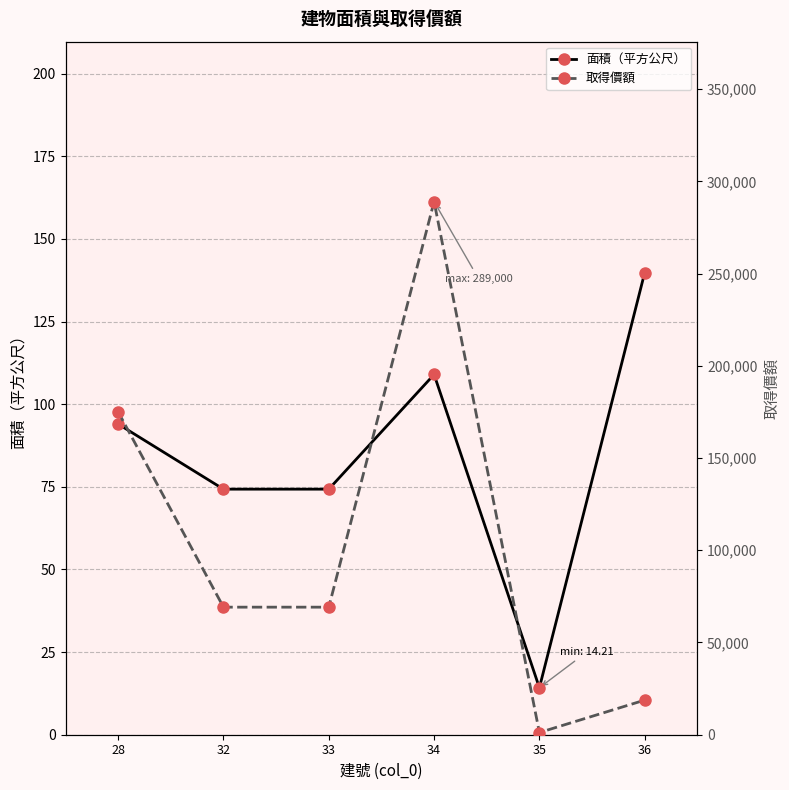

Rank the series at 36 from highest to lowest value.

取得價額, 面積（平方公尺）